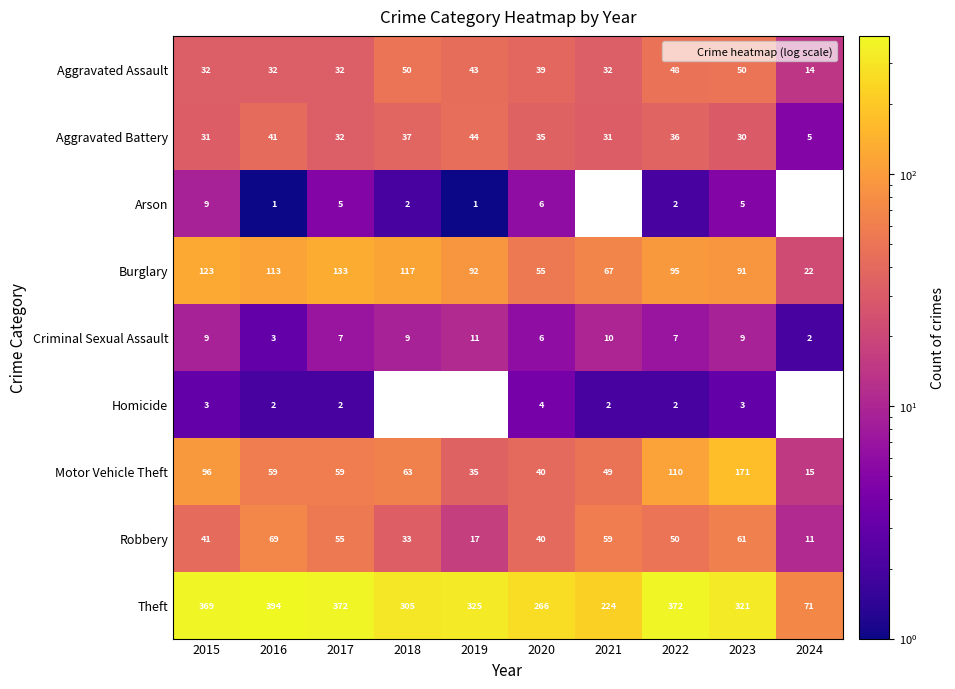

True or false: Robbery has a value of 50.0 at 2022.

True